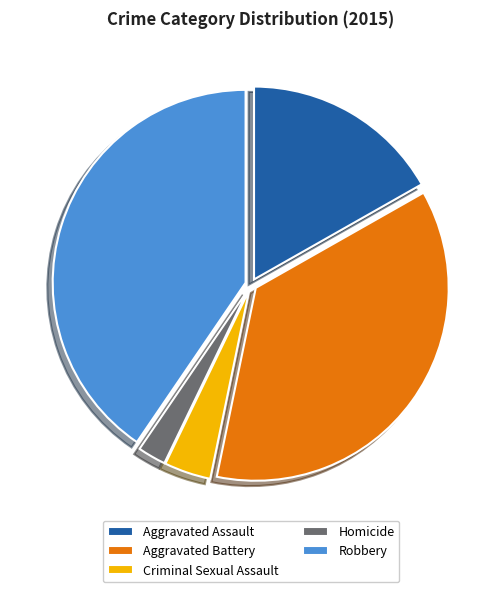

Which category has the biggest portion of the pie?

Robbery